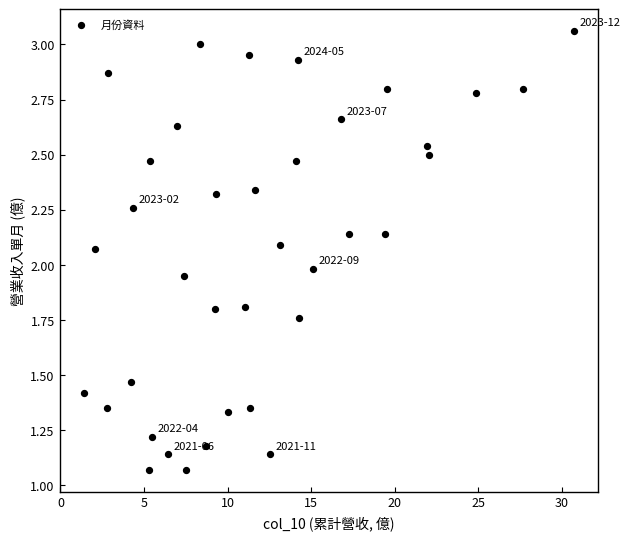

What is the range of X values (max minus min)?

29.3